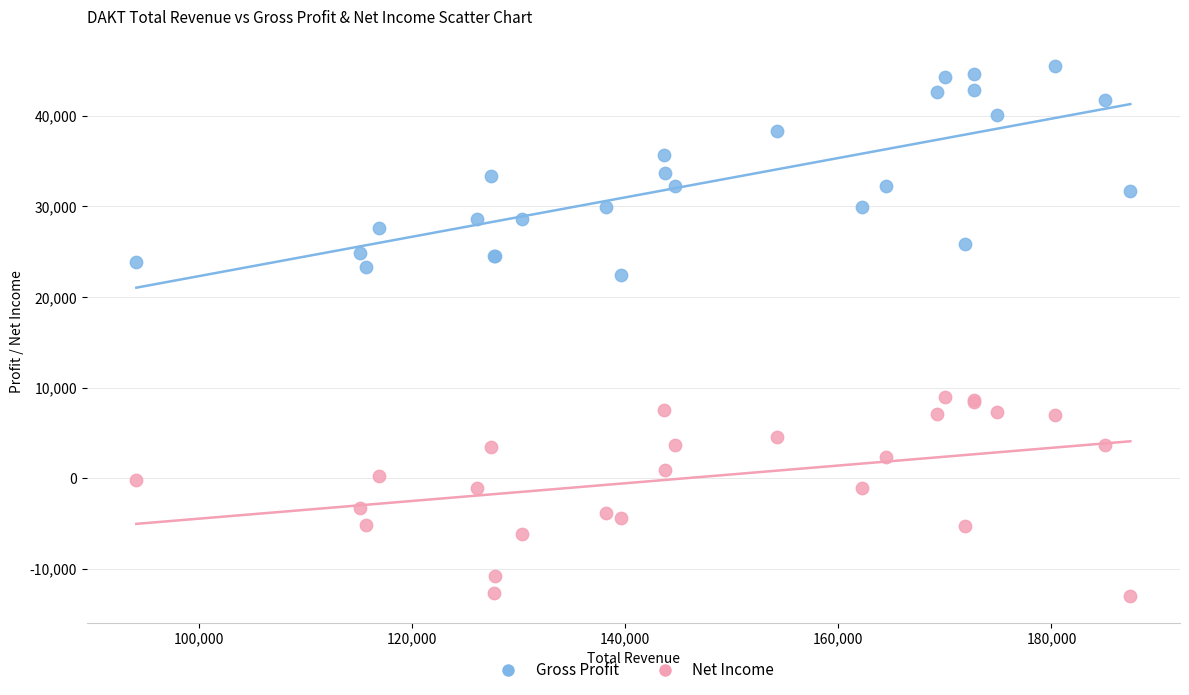

Across all series, what Y value is closest to 16250?

22400